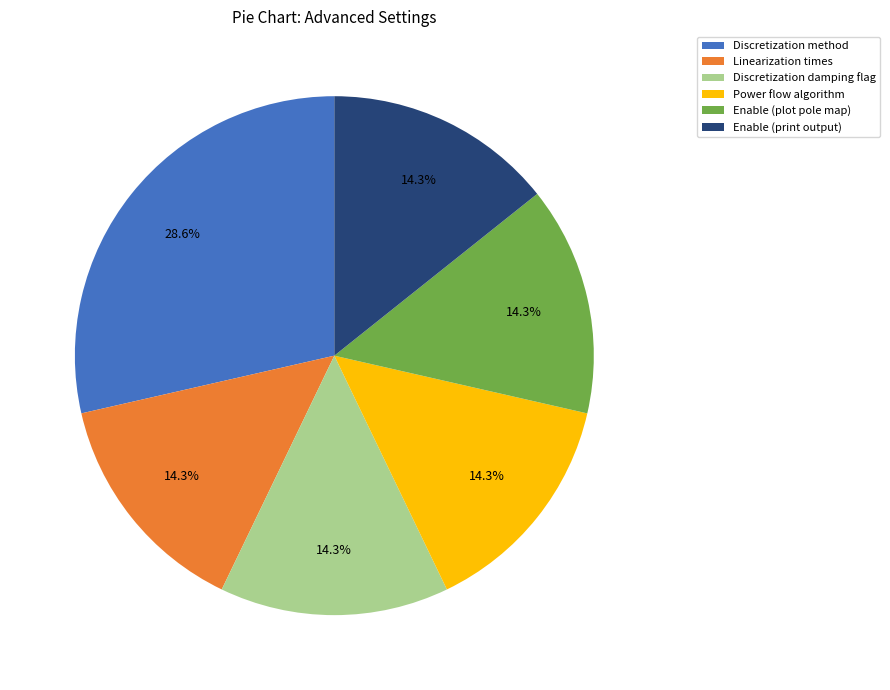

To the nearest percent, what percentage of the pie is Linearization times?

14%